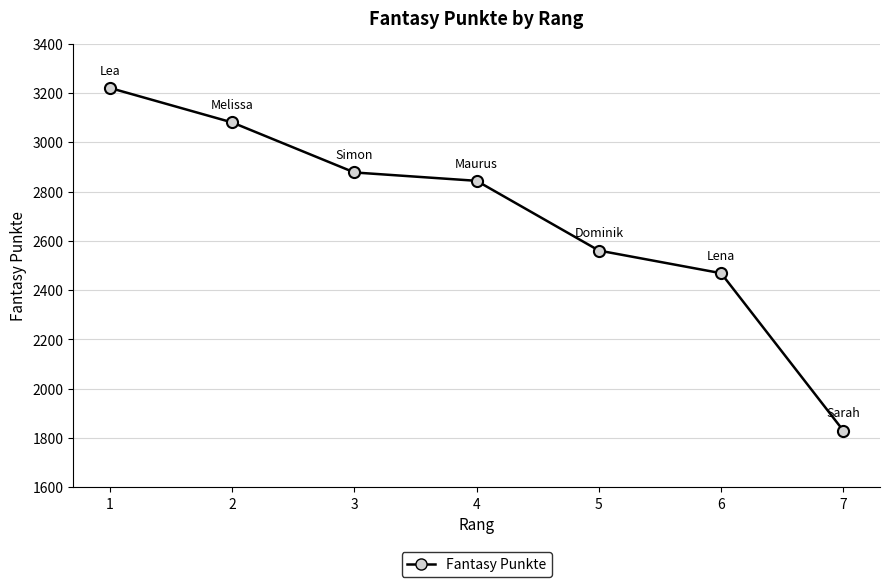

What is the difference between the maximum and second lowest values?

752